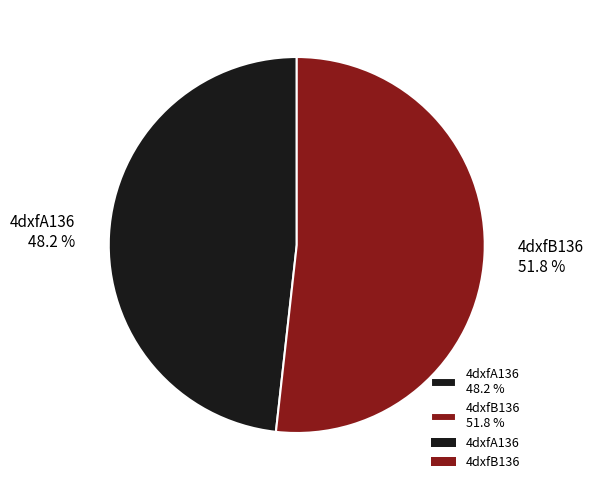

What percentage is the 4dxfA136 slice, to the nearest percent?

48%